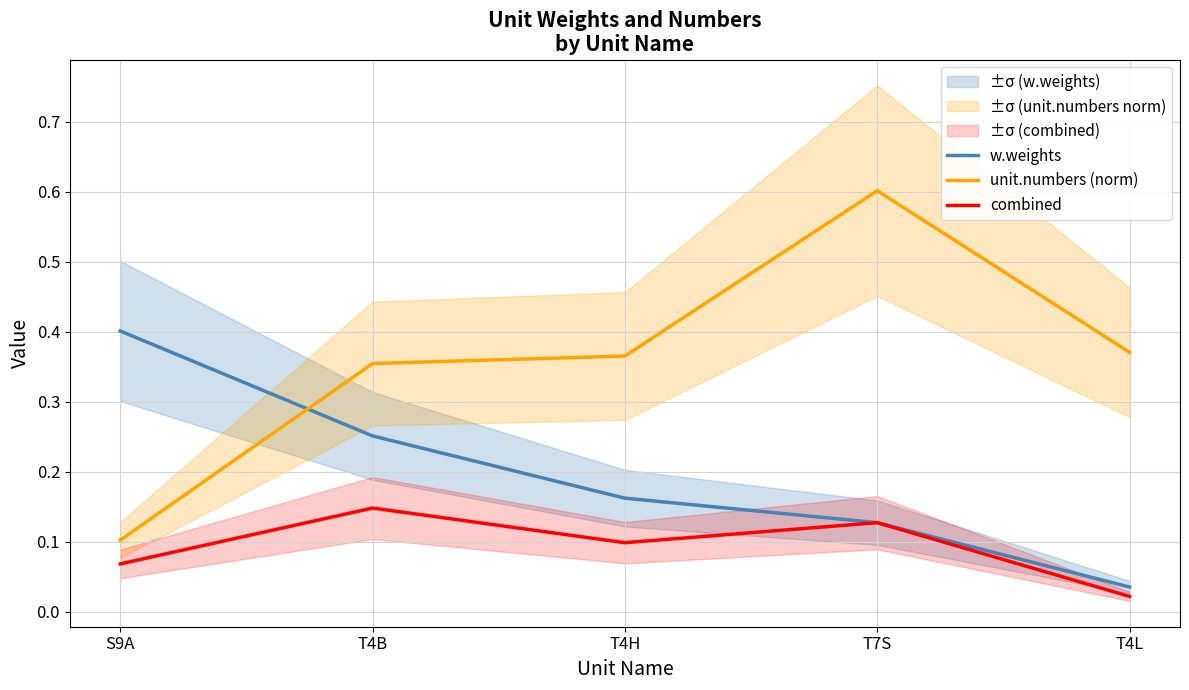

How many interior local valleys does the combined series have?

1